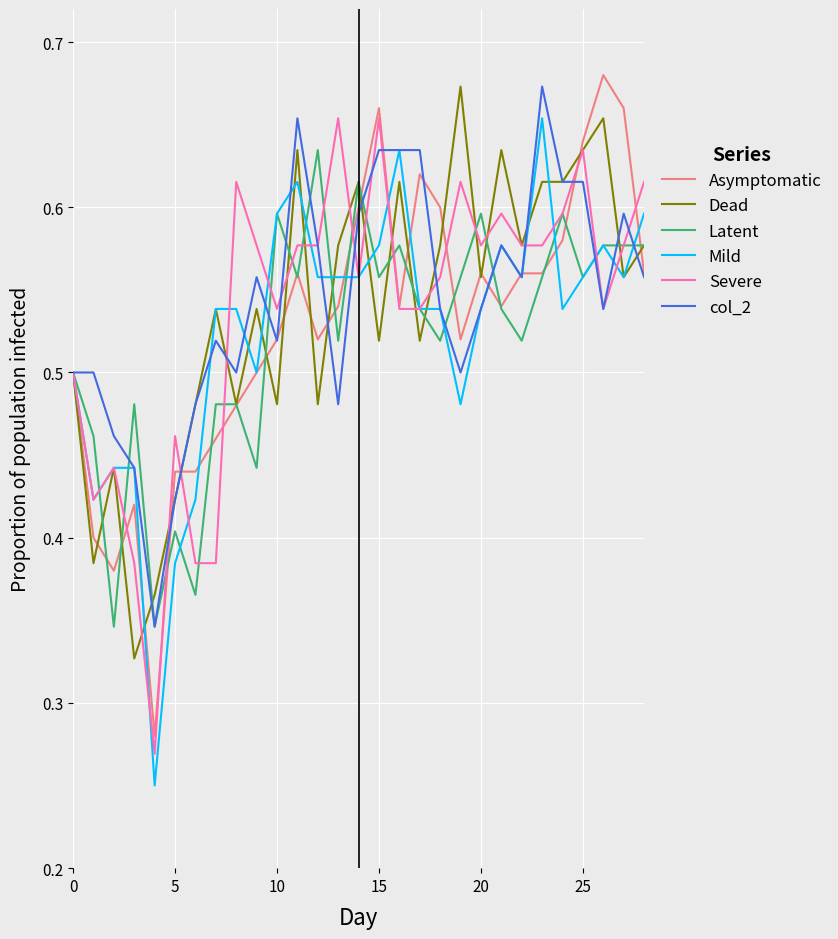

What are all the series names shown in the legend?

Asymptomatic, Dead, Latent, Mild, Severe, col_2